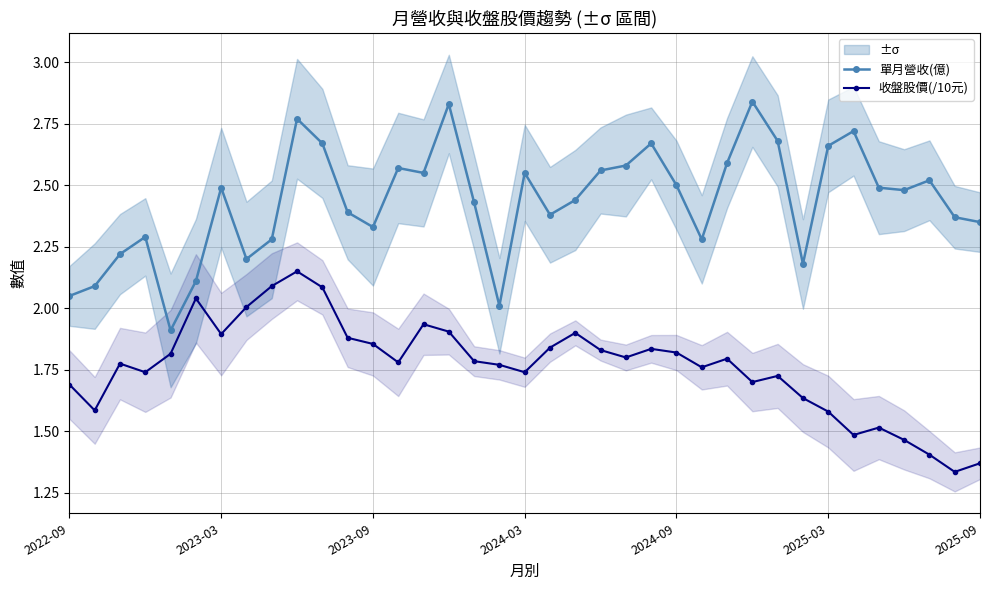

What is the maximum value for 收盤股價(/10元)?

2.1